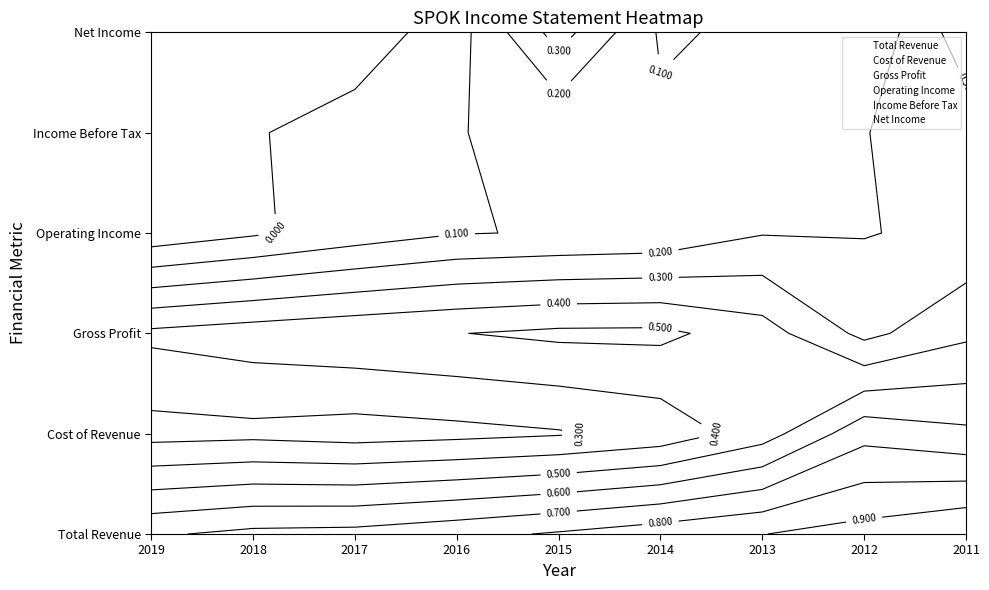

Which label corresponds to the smallest value in the chart?

2019